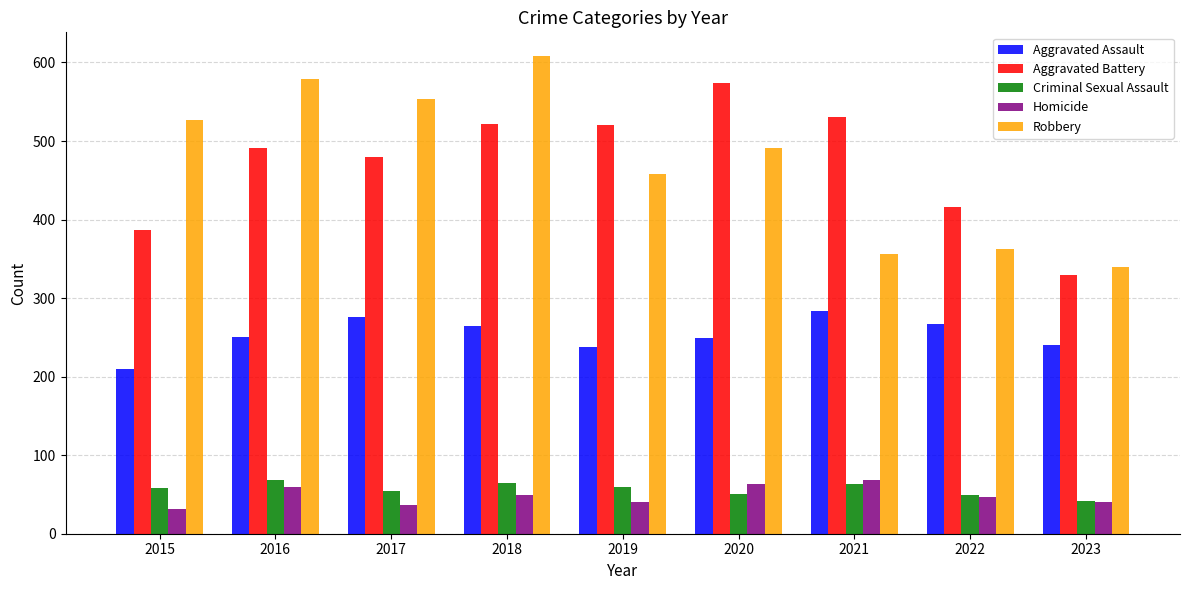

What is the highest value of the Robbery series?

608